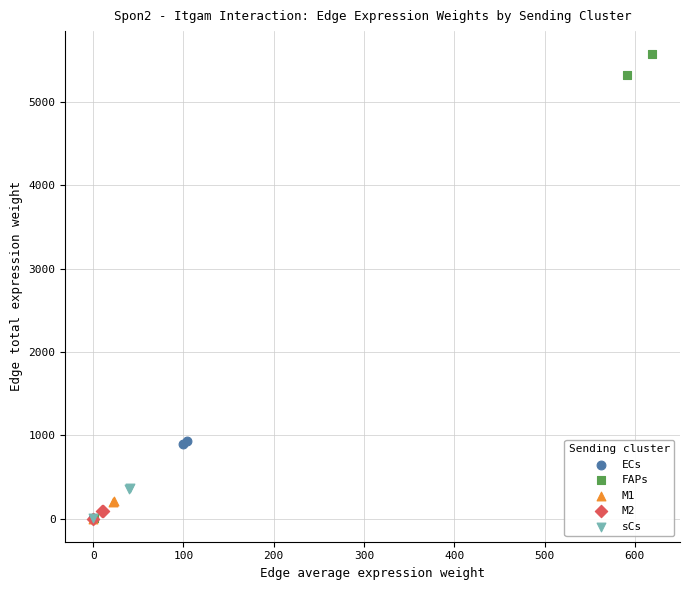

Which series contains the highest Y value?

FAPs